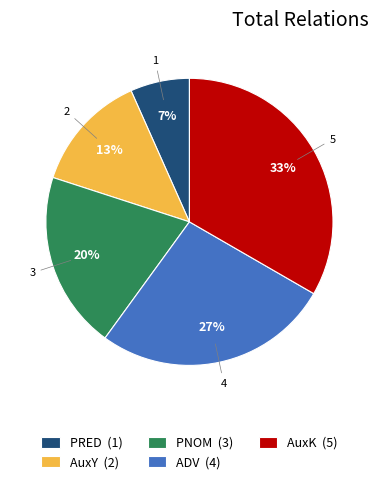

To the nearest percent, what percentage of the pie is PNOM?

20%